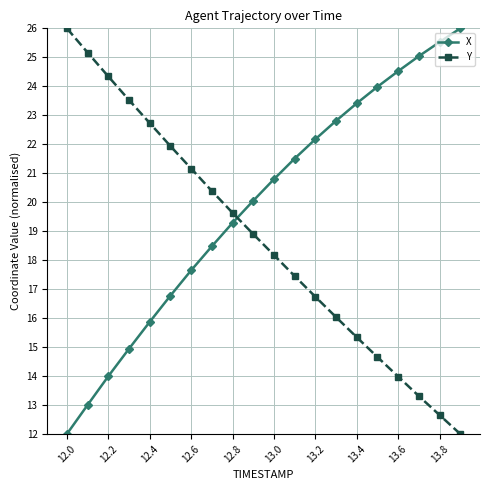

Rank the series by their average value, from lowest to highest.

Y, X